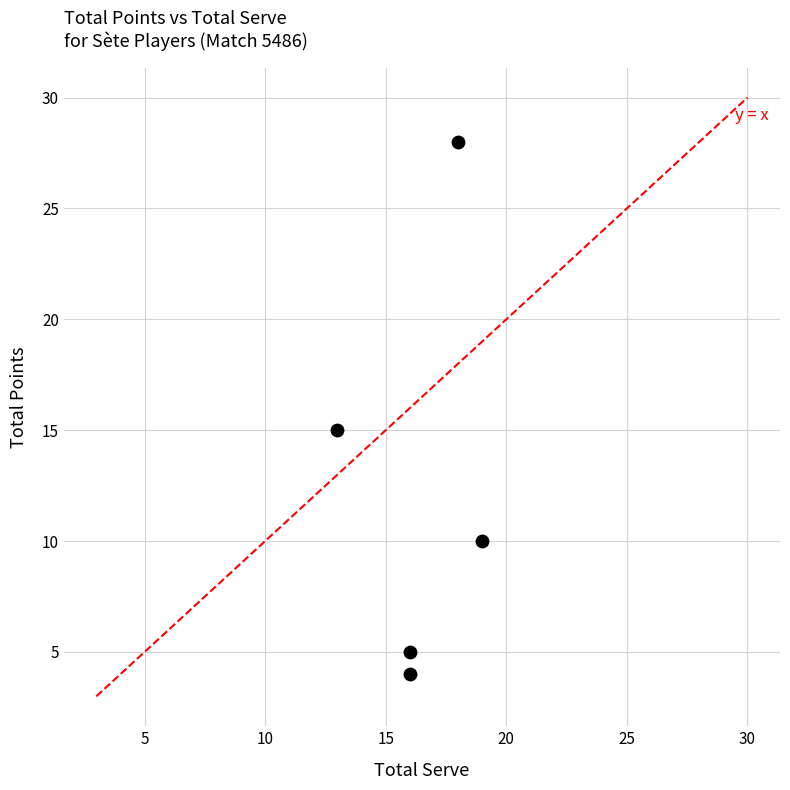

What is the range of Y values (max minus min)?

24